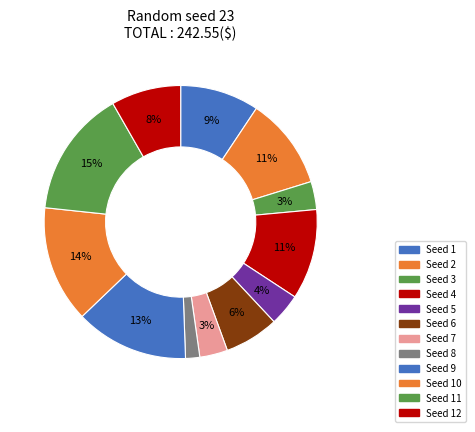

How many segments does this pie chart have?

12